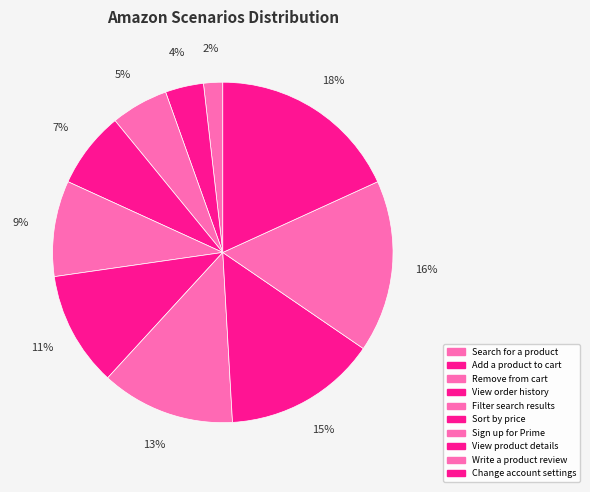

What portion of the pie excludes Sort by price?

89.1%